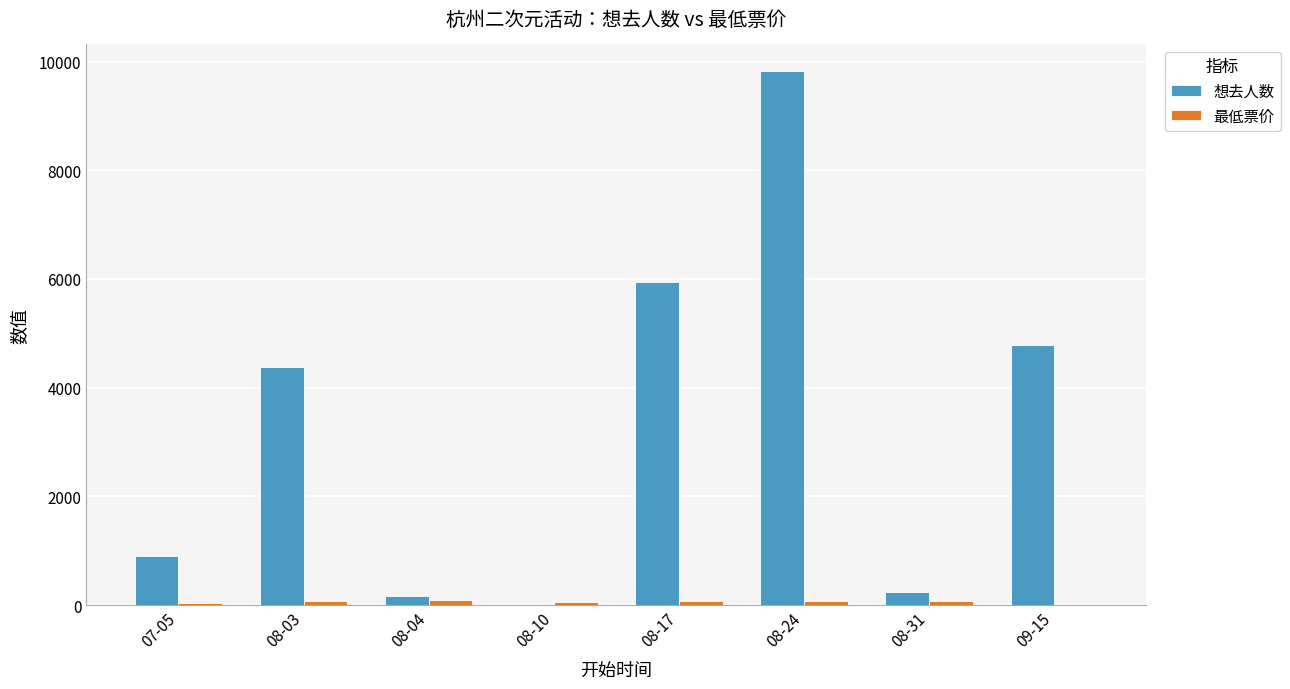

Are the bars grouped side by side (vs. stacked)?

Yes